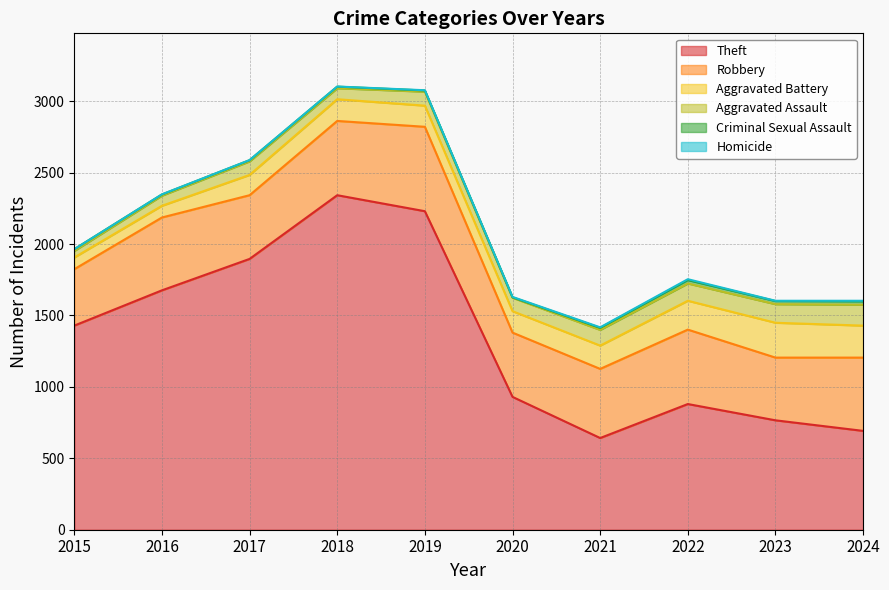

At 2015, list the series in order from largest to smallest.

Theft, Robbery, Aggravated Battery, Aggravated Assault, Criminal Sexual Assault, Homicide